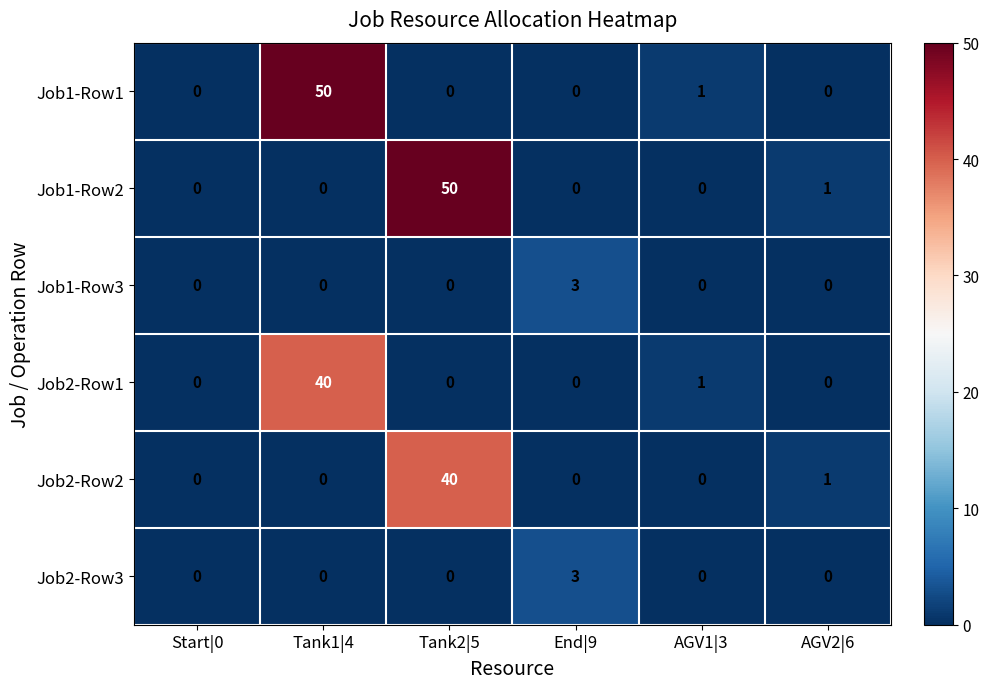

What is the greatest value displayed?

50